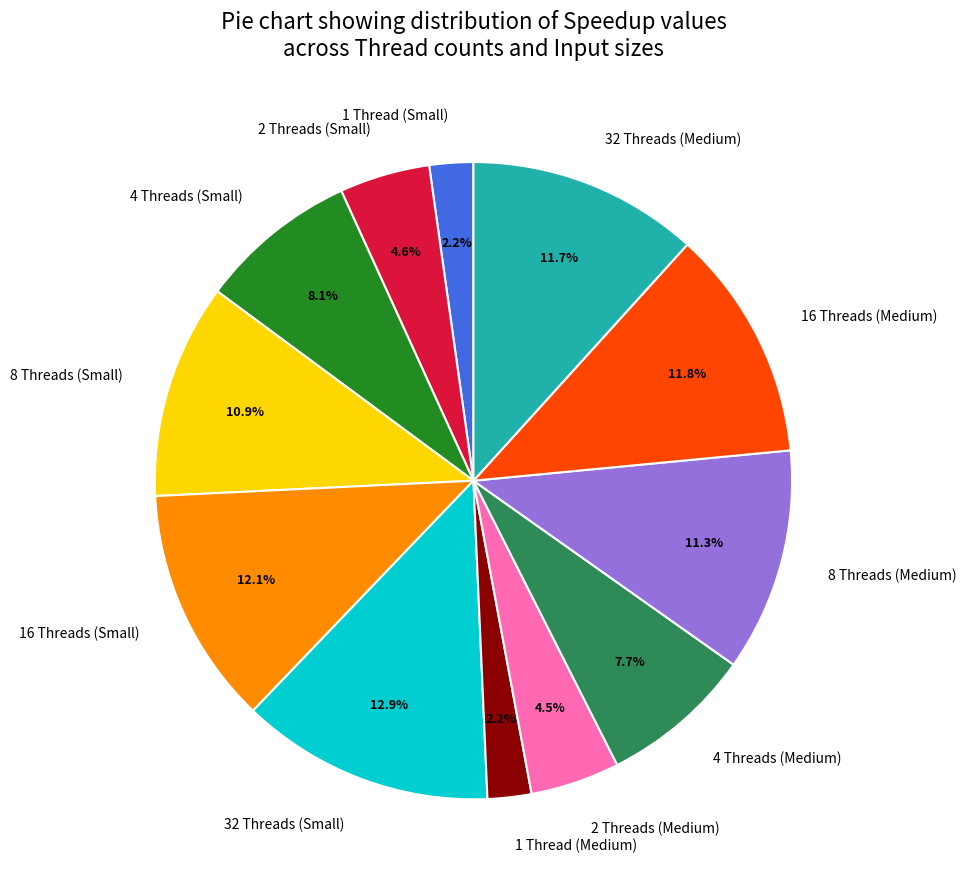

The 4 Threads (Medium) slice represents 20% of the pie. True or false?

False